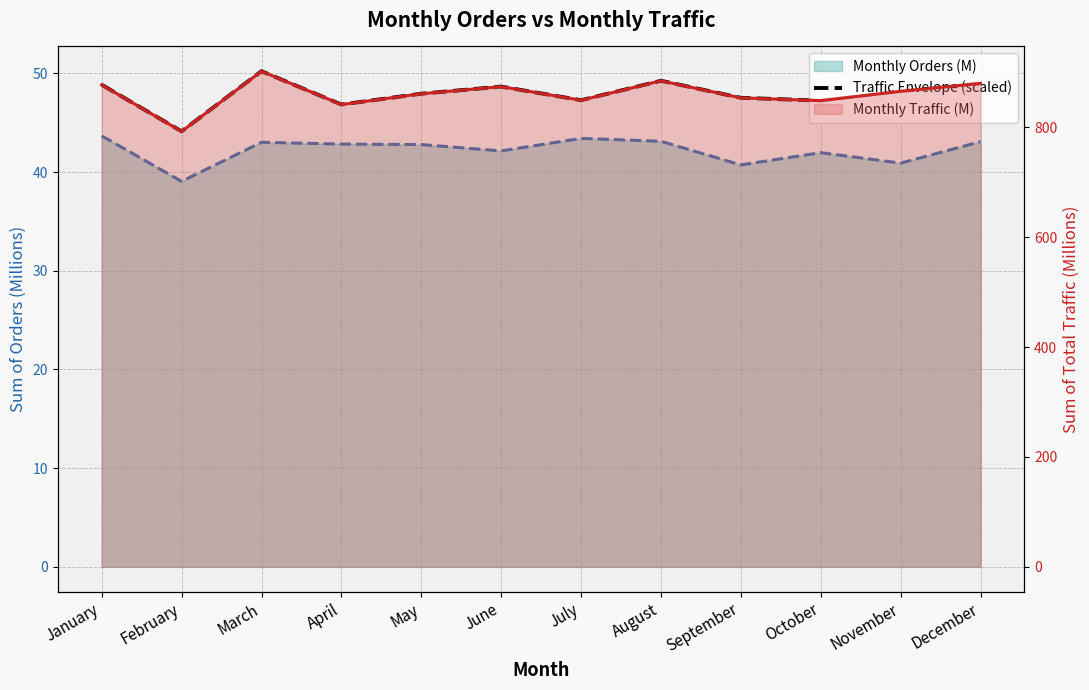

What is the sum of all values?

575.1